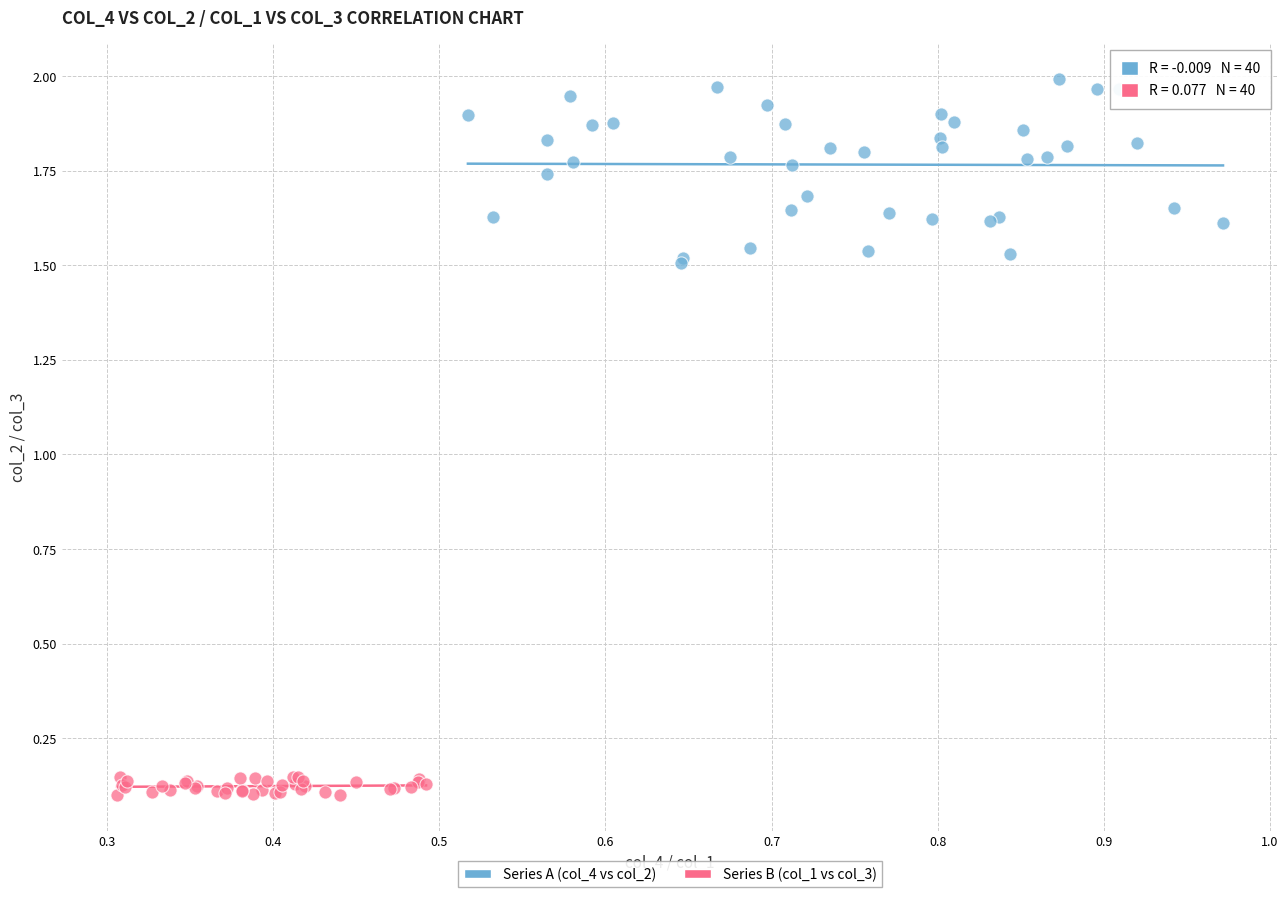

Which series contains the highest Y value?

Series A (col_4 vs col_2)